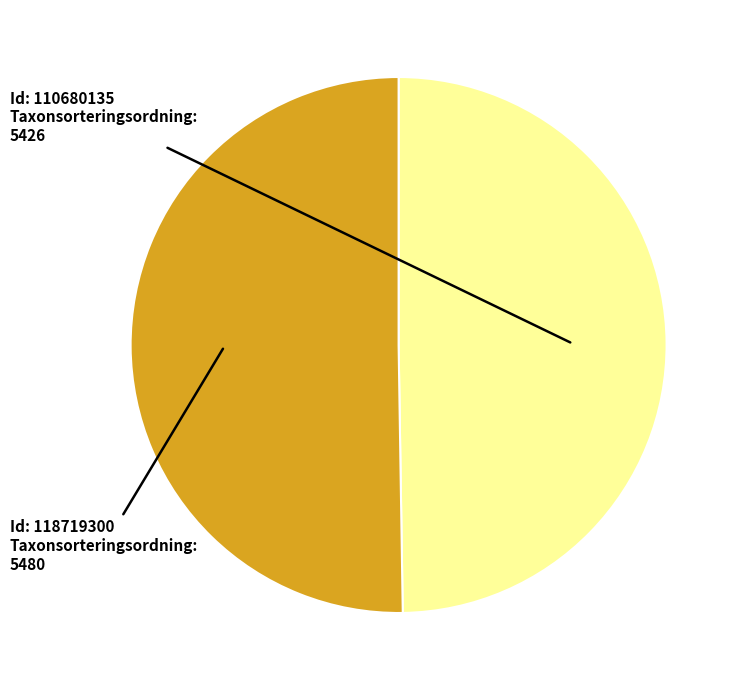

How many segments does this pie chart have?

2